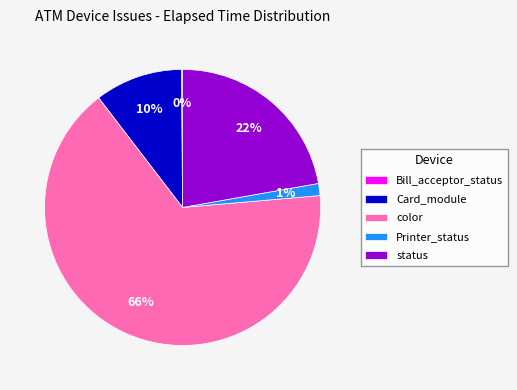

Does Printer_status represent more than half of the total?

No